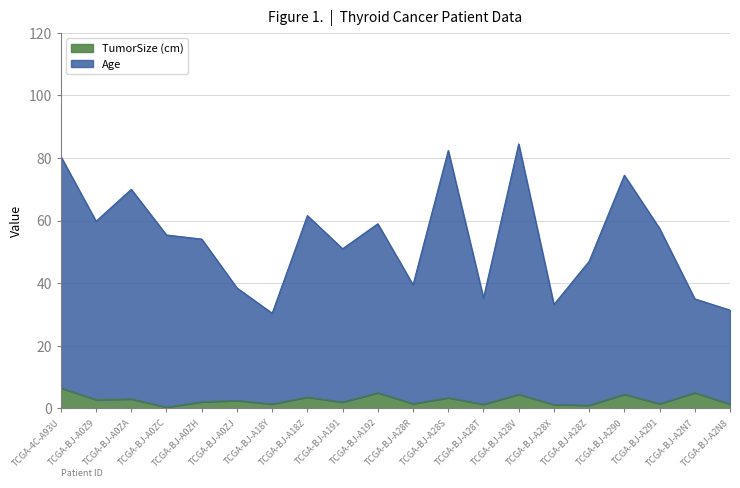

True or false: TumorSize (cm) and Age cross at least once.

False